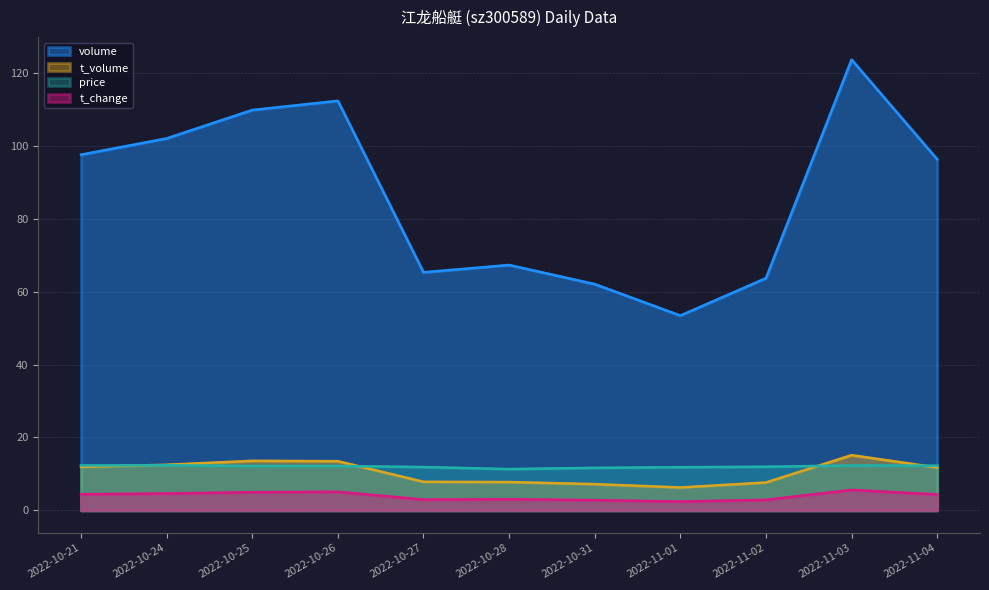

Rank the series by their maximum value, from lowest to highest.

t_change, price, t_volume, volume